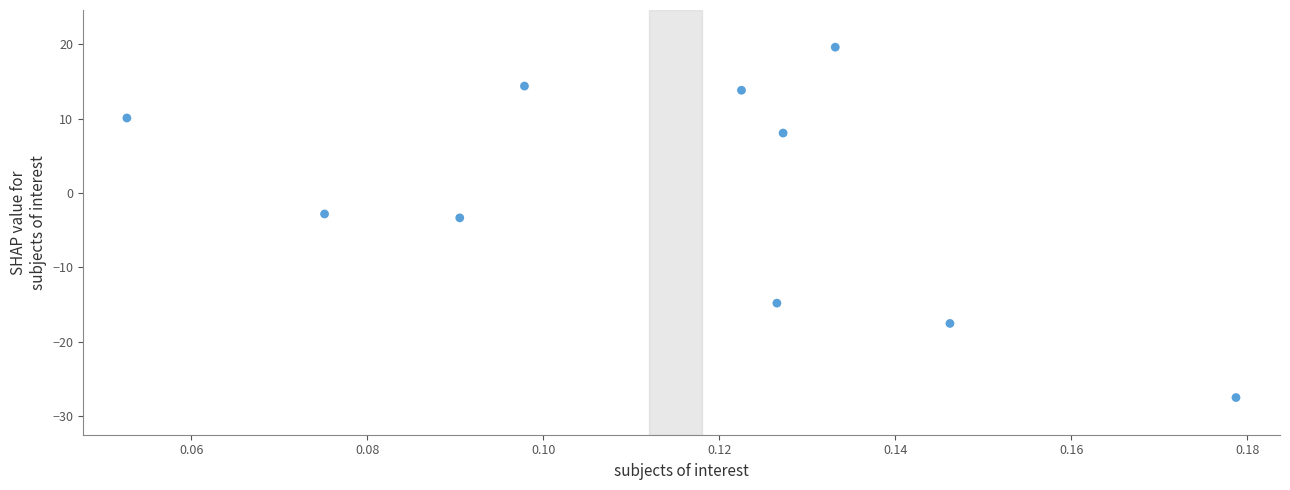

List the coordinates of all points as (Y, X) pairs, reading left to right.

(10.1, 0.1)  (-2.8, 0.1)  (-3.3, 0.1)  (14.4, 0.1)  (13.8, 0.1)  (-14.8, 0.1)  (8.1, 0.1)  (19.6, 0.1)  (-17.5, 0.1)  (-27.5, 0.2)